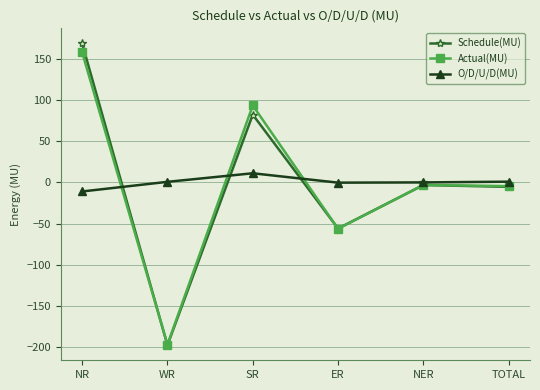

Which label corresponds to the largest value in the chart?

NR